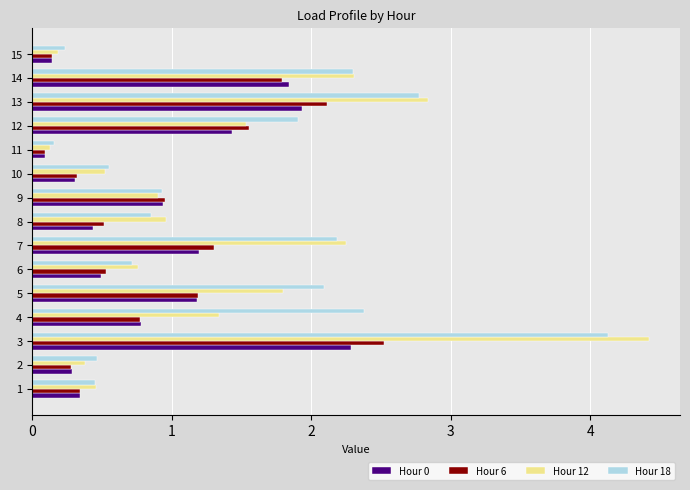

The value of Hour 12 at 14 is 4.1. True or false?

False